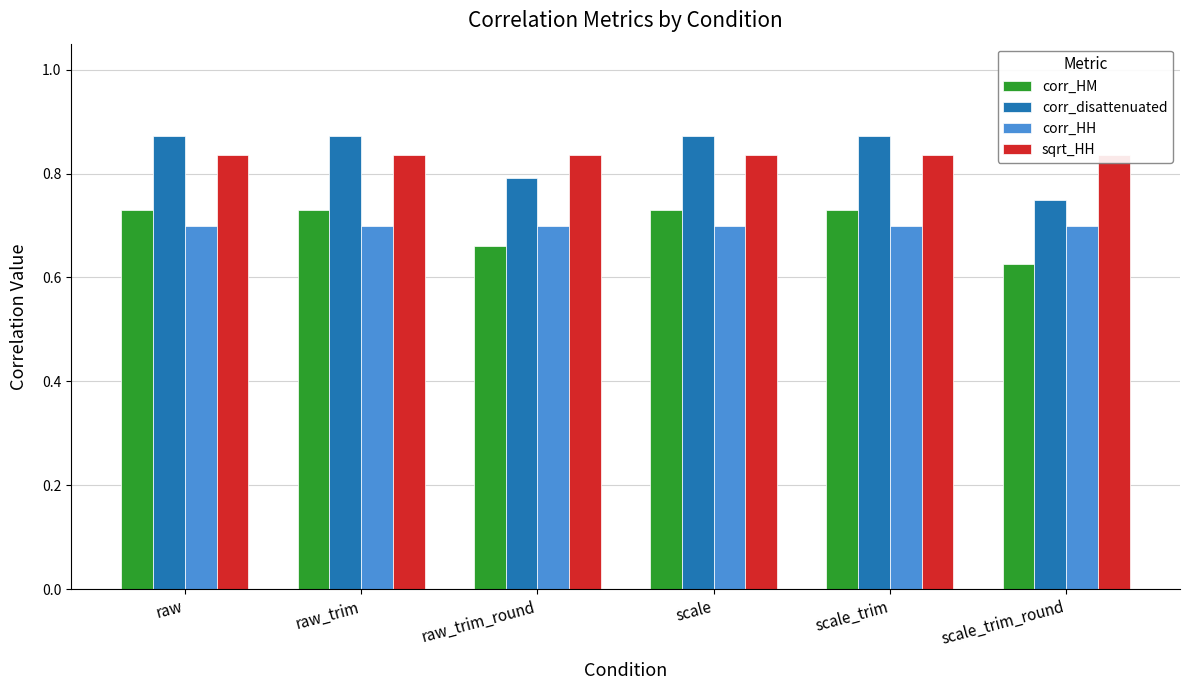

The corr_HH series shows 1.2 at raw. True or false?

False